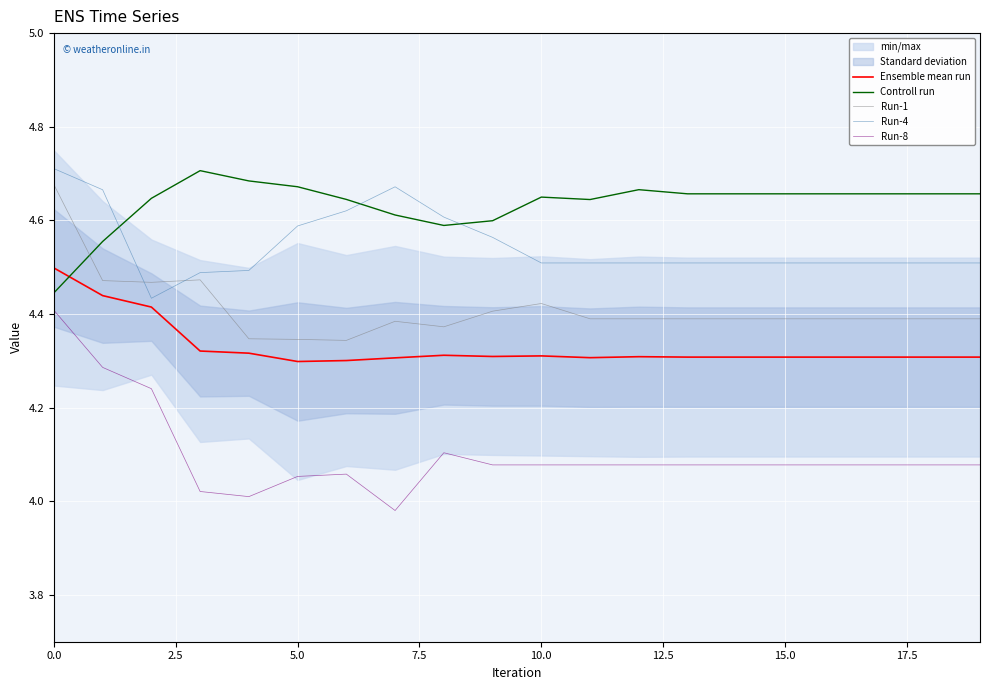

List the series in order of their overall mean, lowest first.

Run-8, Ensemble mean run, Run-1, Run-4, Controll run